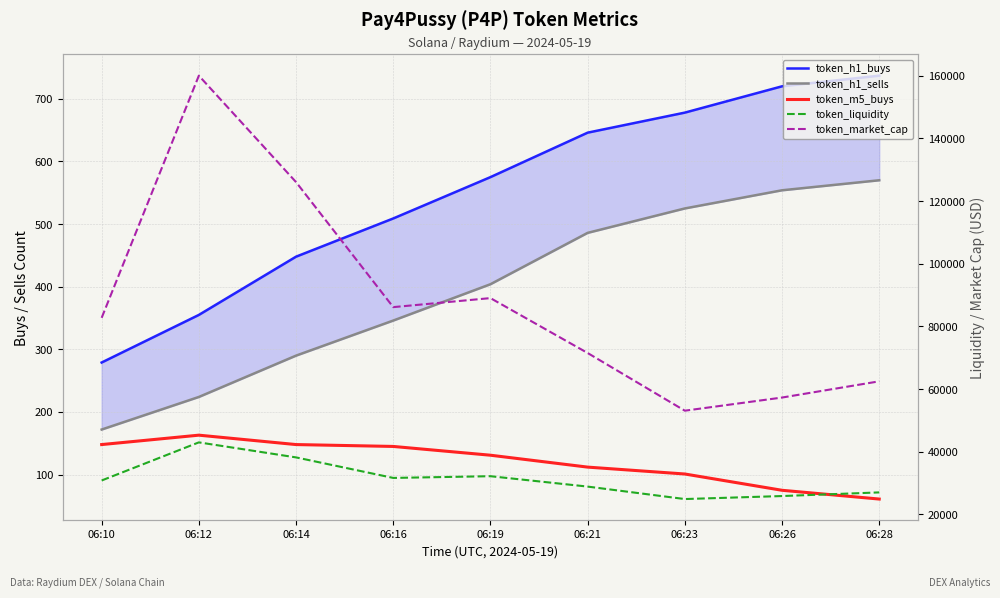

True or false: token_h1_sells and token_h1_buys cross at least once.

False